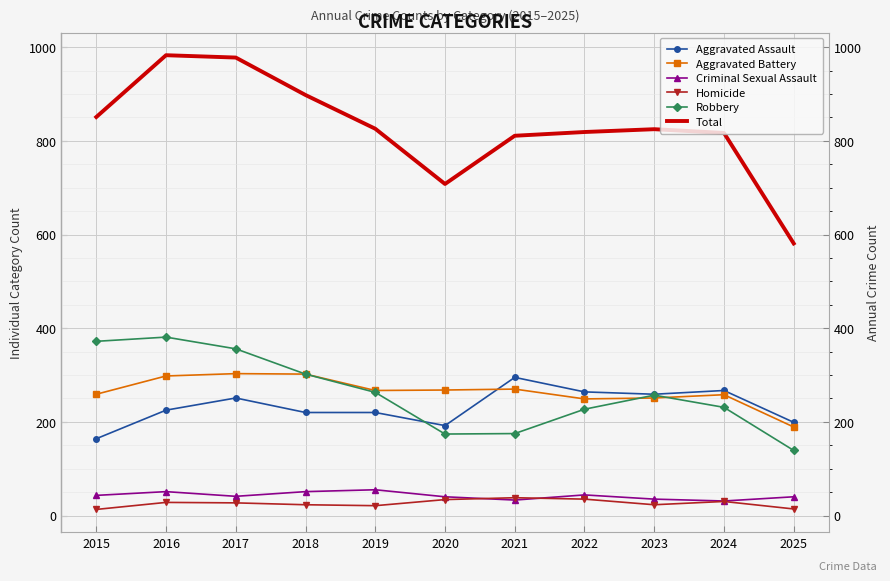

What is the difference between the Homicide values at 2015 and 2017?

14